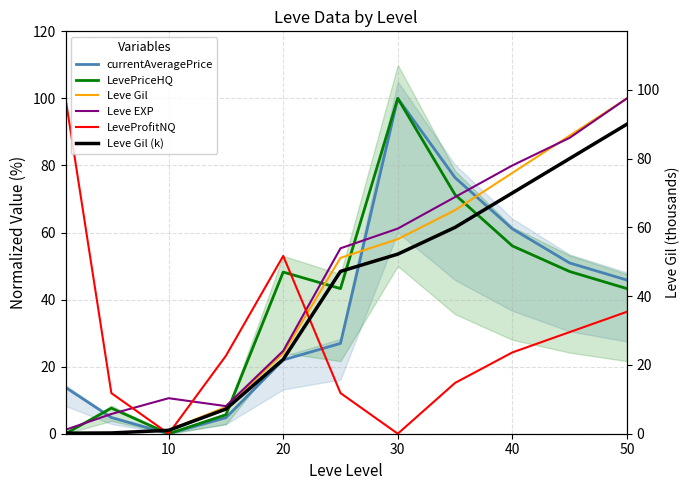

True or false: currentAveragePrice and LevePriceHQ intersect in this chart.

True